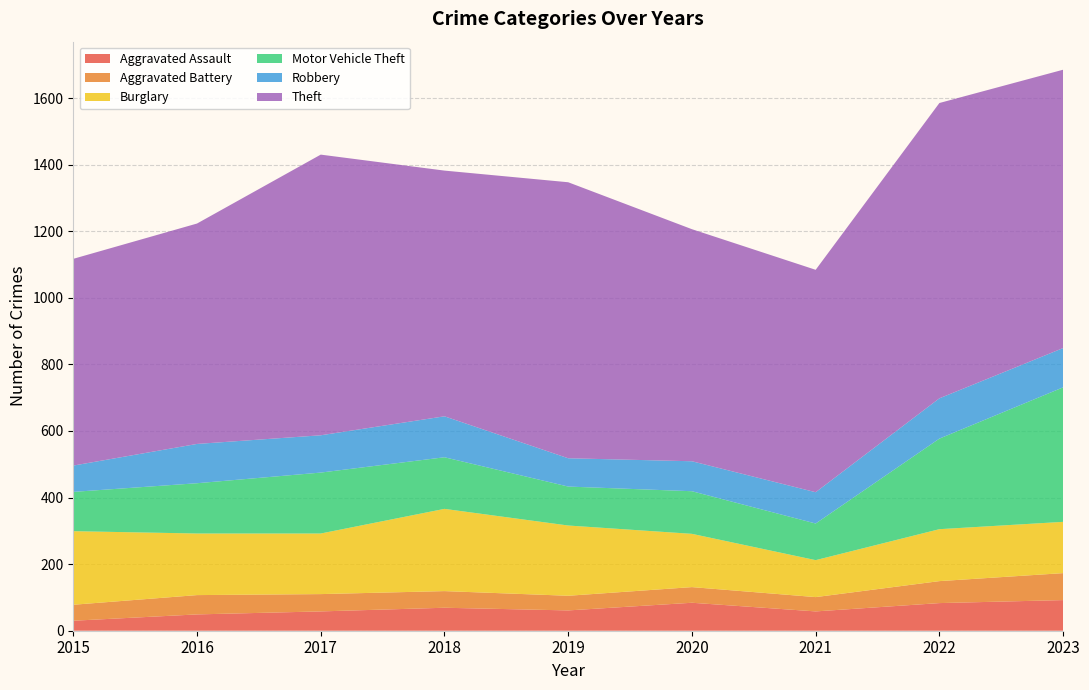

Reading right to left, transcribe all the data shown in this chart.

Aggravated Assault: 2023=92	2022=83	2021=58	2020=84	2019=61	2018=69	2017=58	2016=49	2015=30
Aggravated Battery: 2023=81	2022=66	2021=43	2020=47	2019=44	2018=50	2017=52	2016=58	2015=48
Burglary: 2023=154	2022=156	2021=111	2020=160	2019=211	2018=247	2017=182	2016=185	2015=221
Motor Vehicle Theft: 2023=404	2022=272	2021=110	2020=128	2019=117	2018=155	2017=183	2016=151	2015=118
Robbery: 2023=118	2022=121	2021=94	2020=90	2019=85	2018=123	2017=112	2016=118	2015=79
Theft: 2023=836	2022=887	2021=668	2020=697	2019=829	2018=738	2017=843	2016=662	2015=621